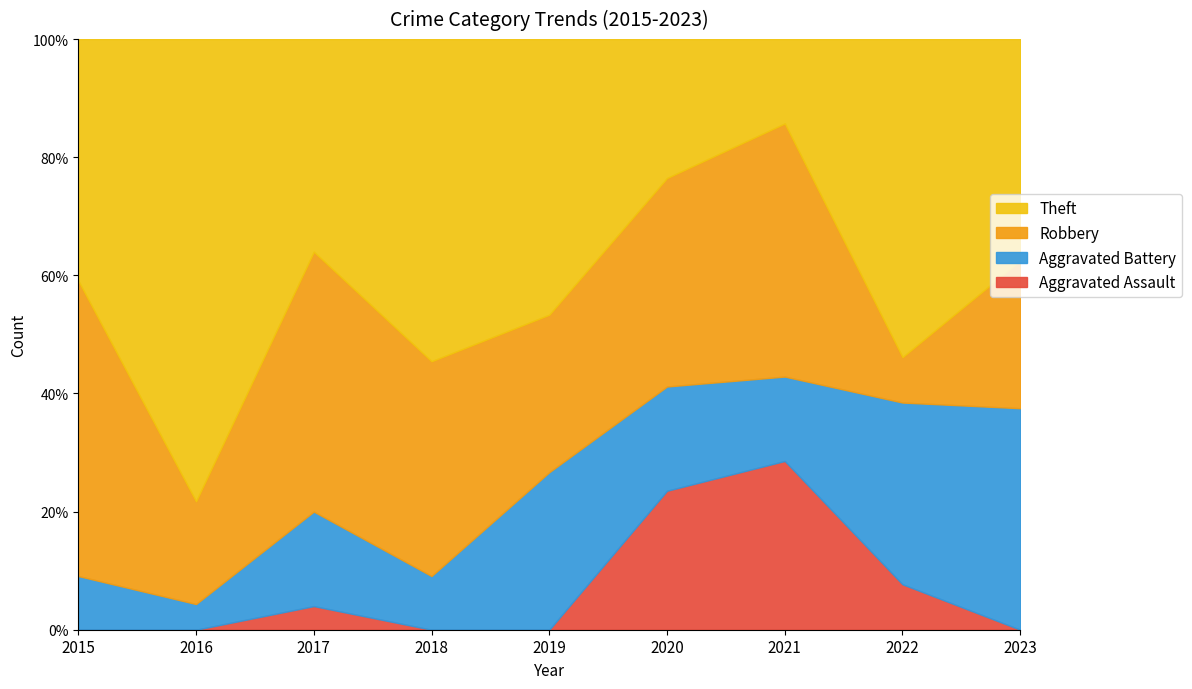

How many data points does each series have?

9